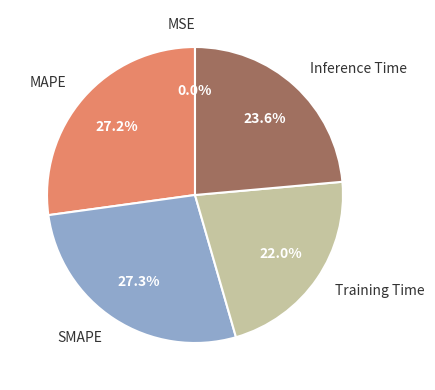

How much of the chart is everything except Training Time?

78.0%